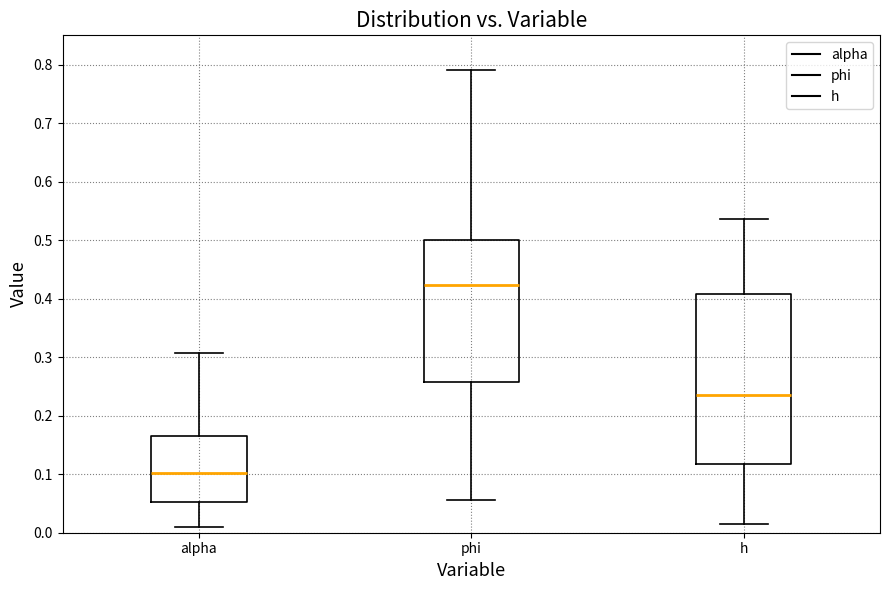

Which box's median line is the lowest?

alpha